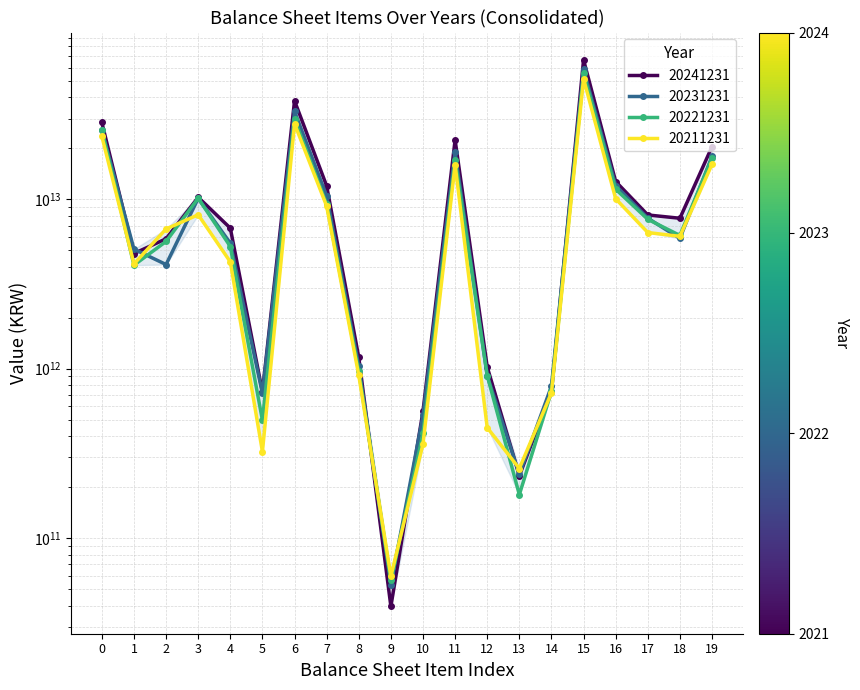

True or false: 20231231 has a value of 44371846928163 at 0.

False